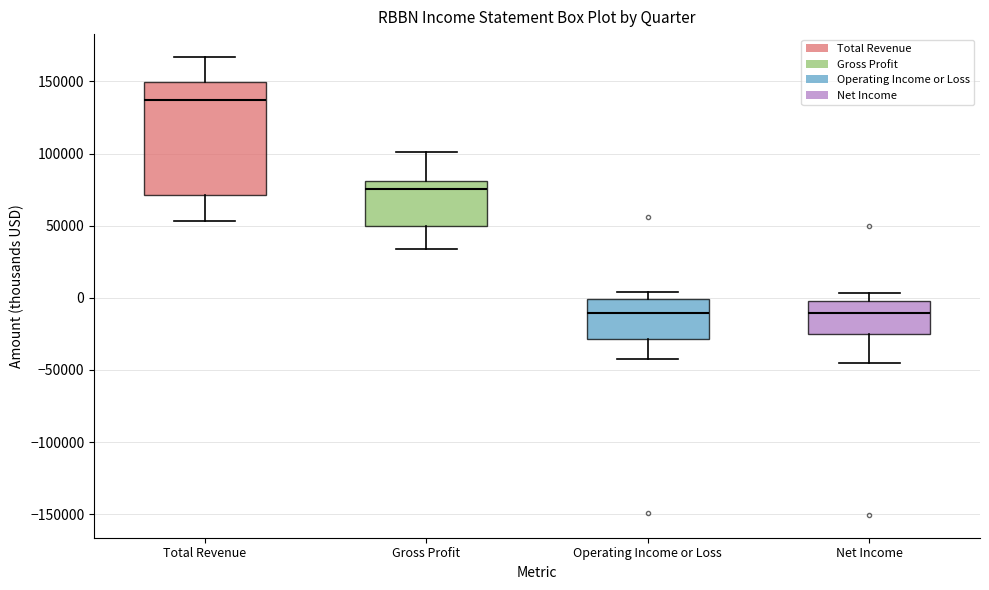

Which box's median line is the highest?

Total Revenue